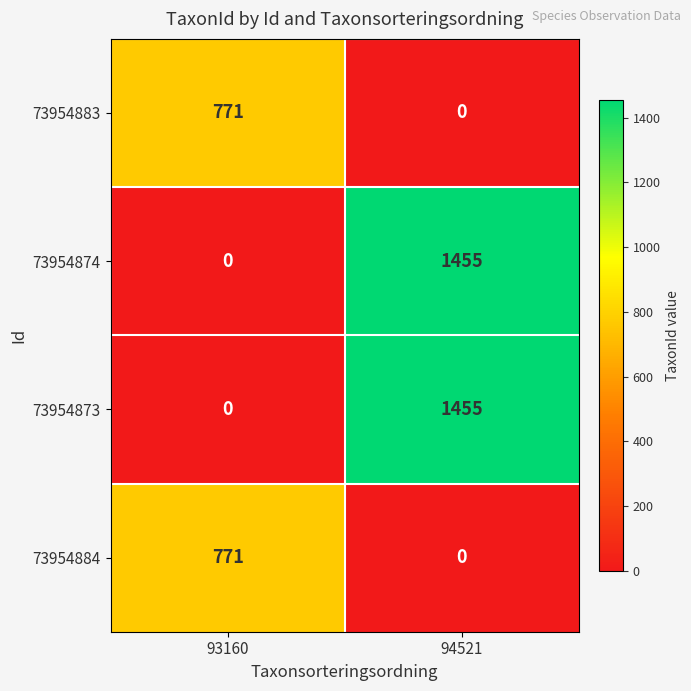

What is the highest value of the 73954874 series?

1455